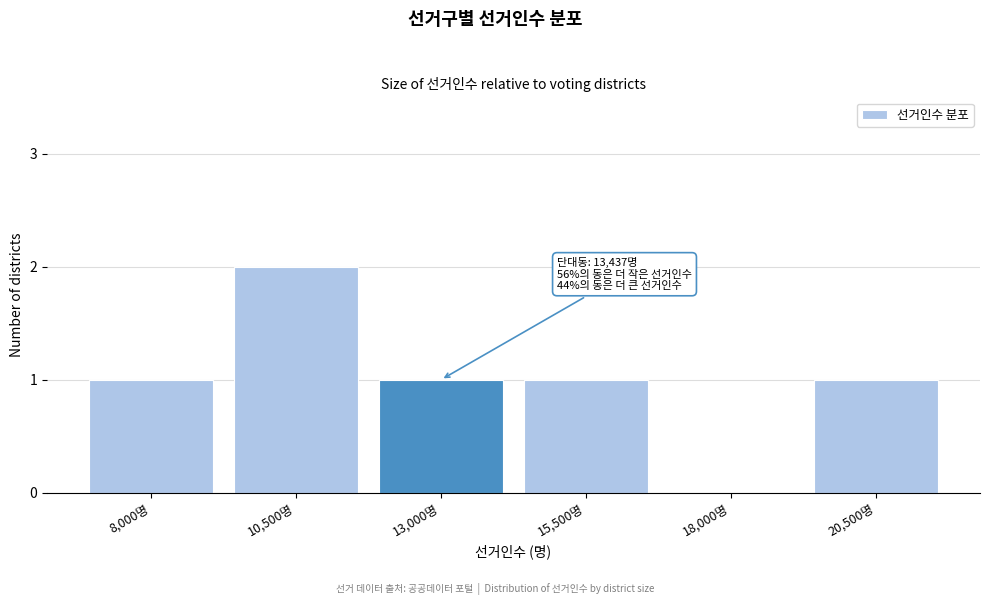

Reading left to right, extract all data points from this chart.

8,000명=1	10,500명=2	13,000명=1	15,500명=1	18,000명=0	20,500명=1